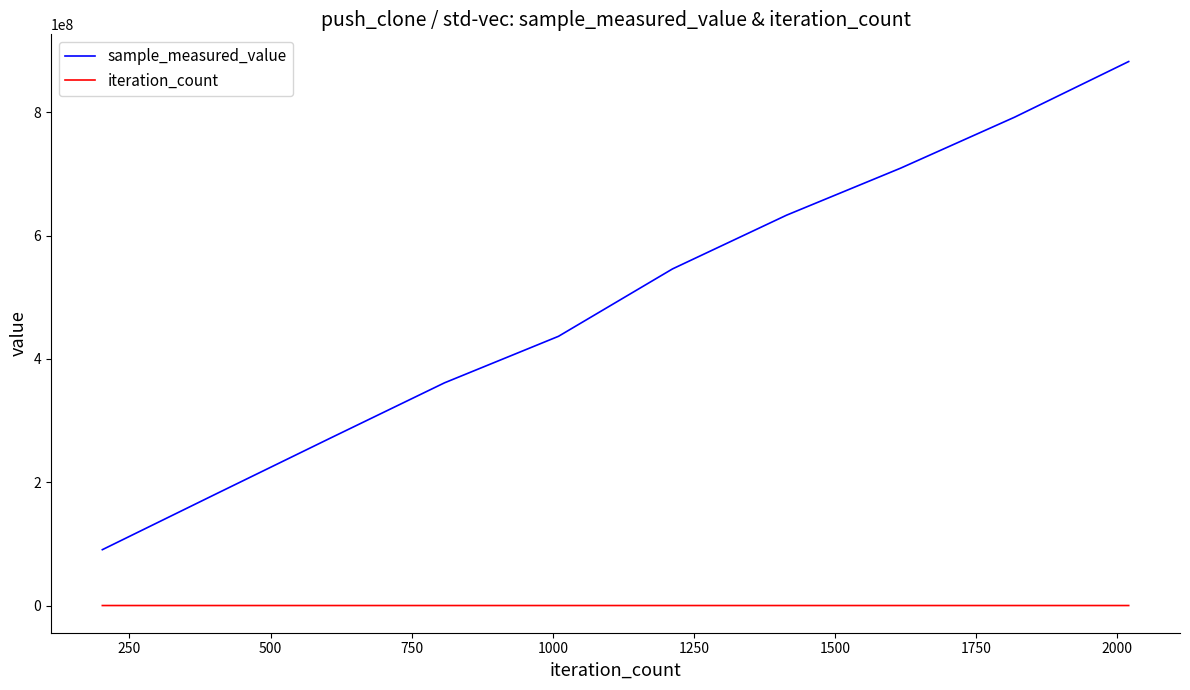

Which series has the largest total across all categories?

sample_measured_value